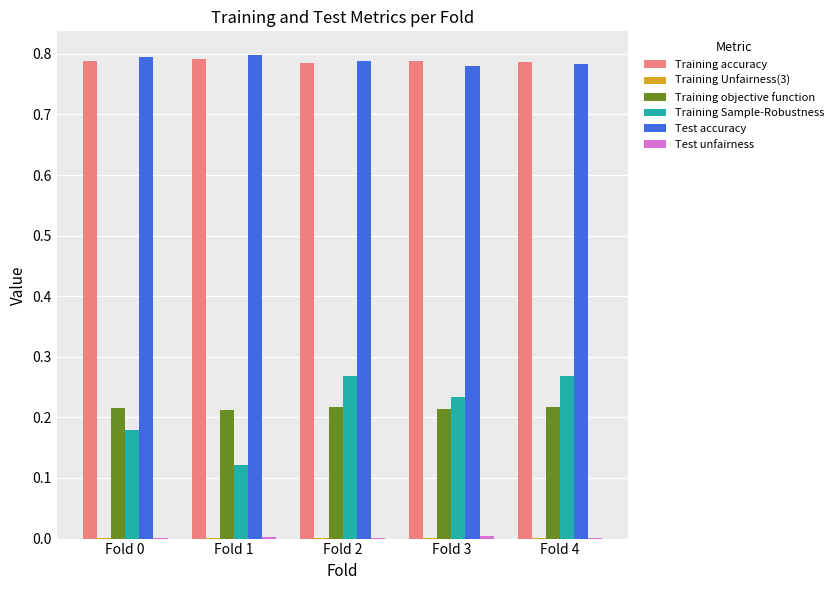

Between Fold 1 and Fold 2, which series saw the biggest shift?

Training Sample-Robustness